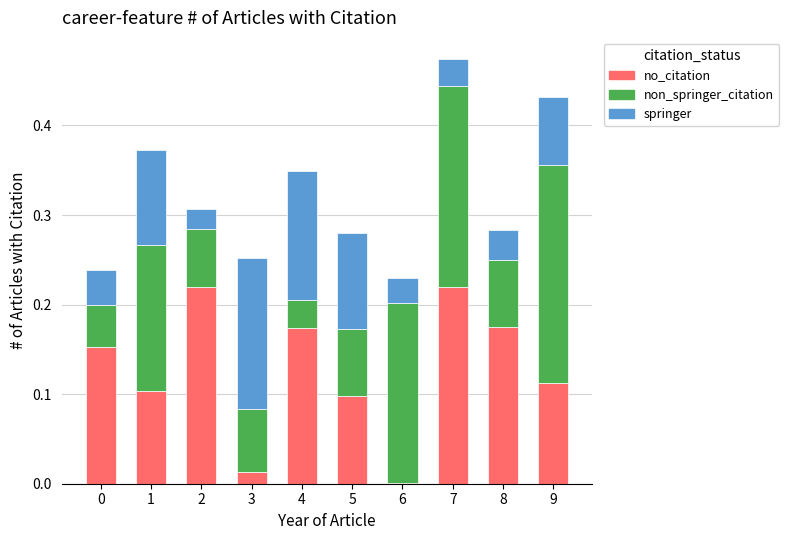

At which category is the sum across all series the highest?

7